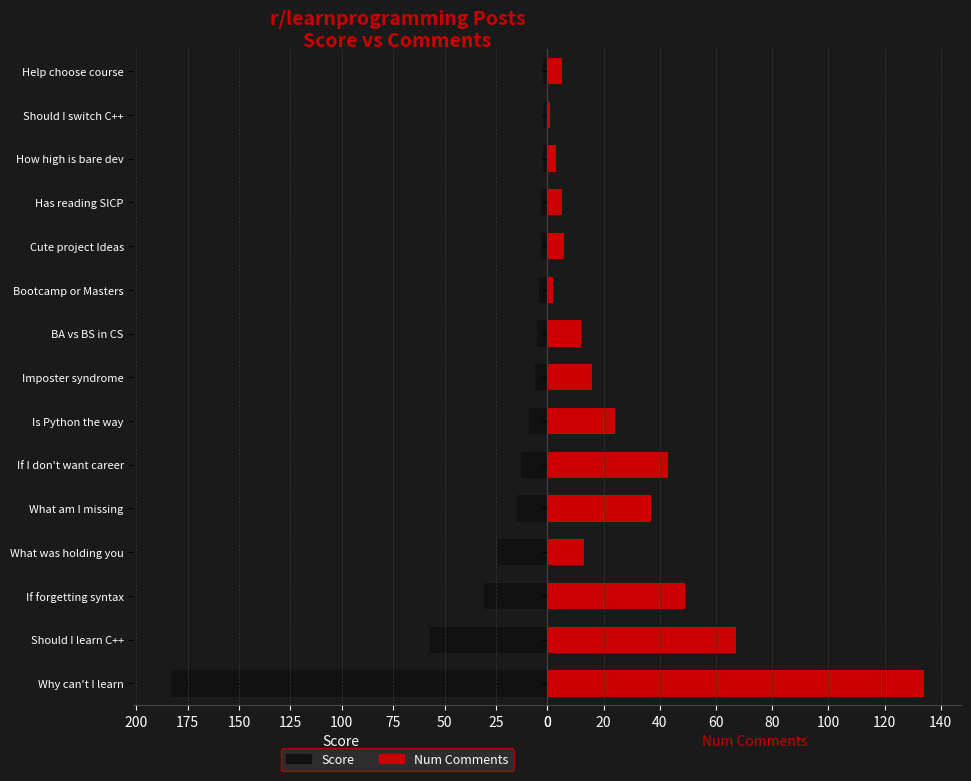

Are the bars horizontal?

Yes